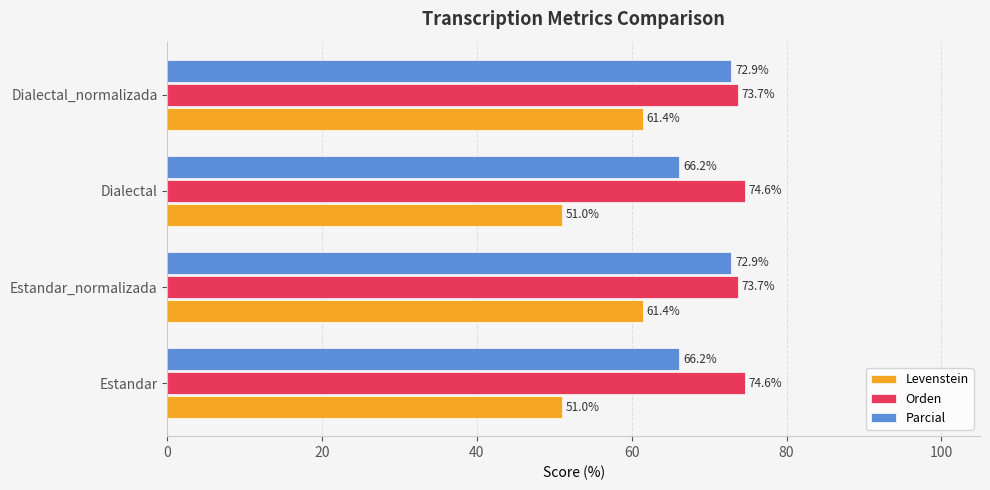

Count the number of data series in this chart.

3